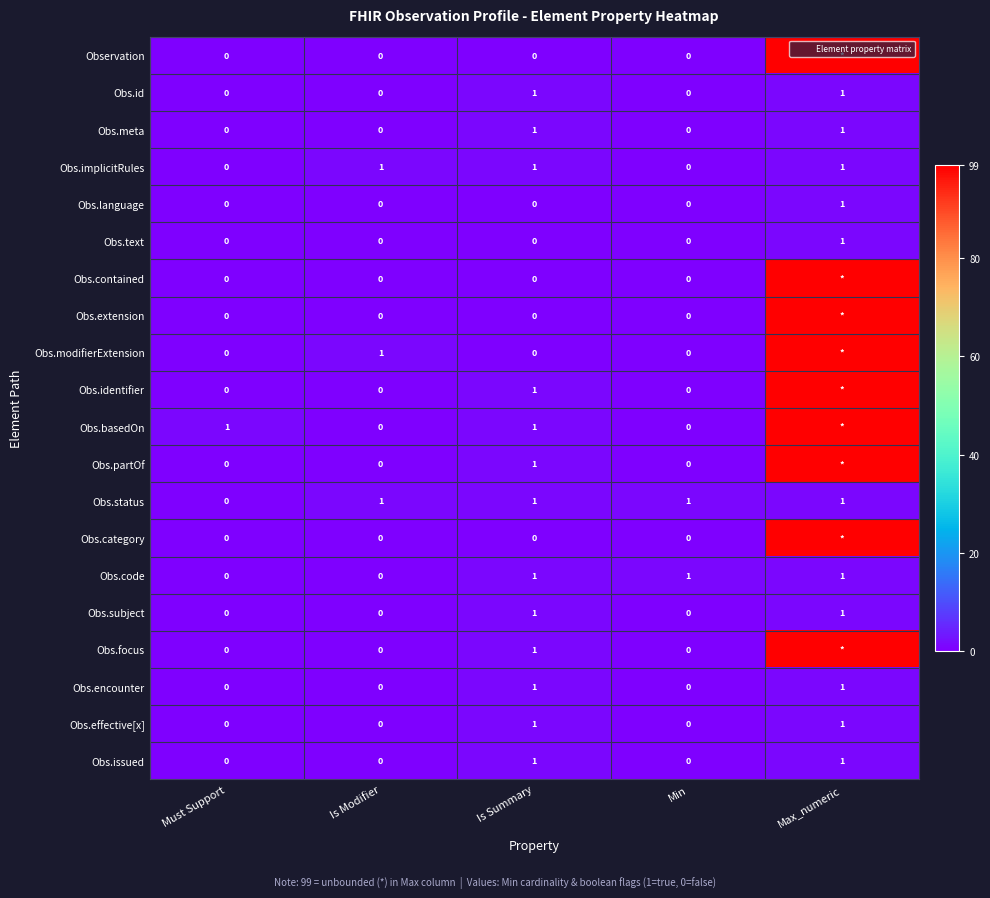

The Obs.issued series shows -1 at Is Modifier. True or false?

False